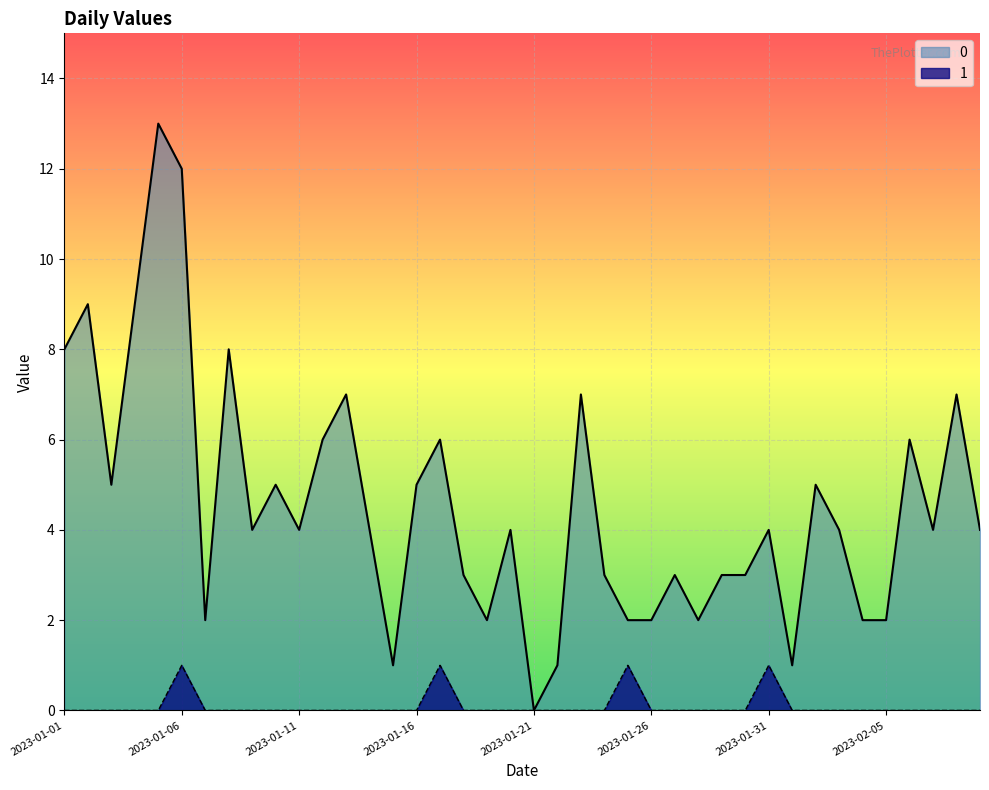

Does the chart display data point markers on the line(s)?

No